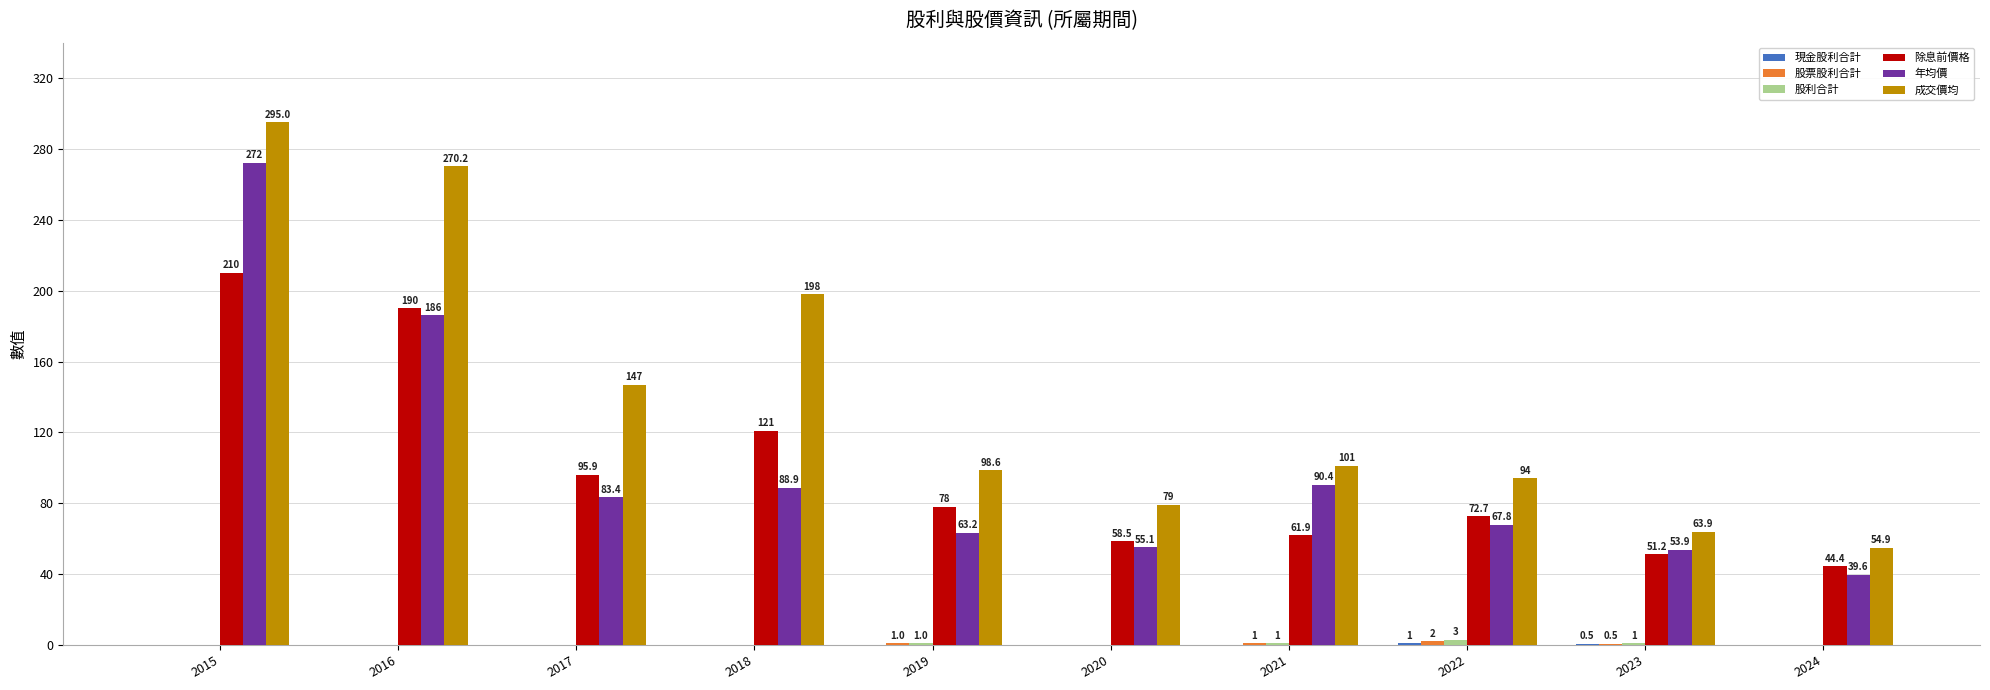

At which label is 除息前價格 closest to 127?

2018